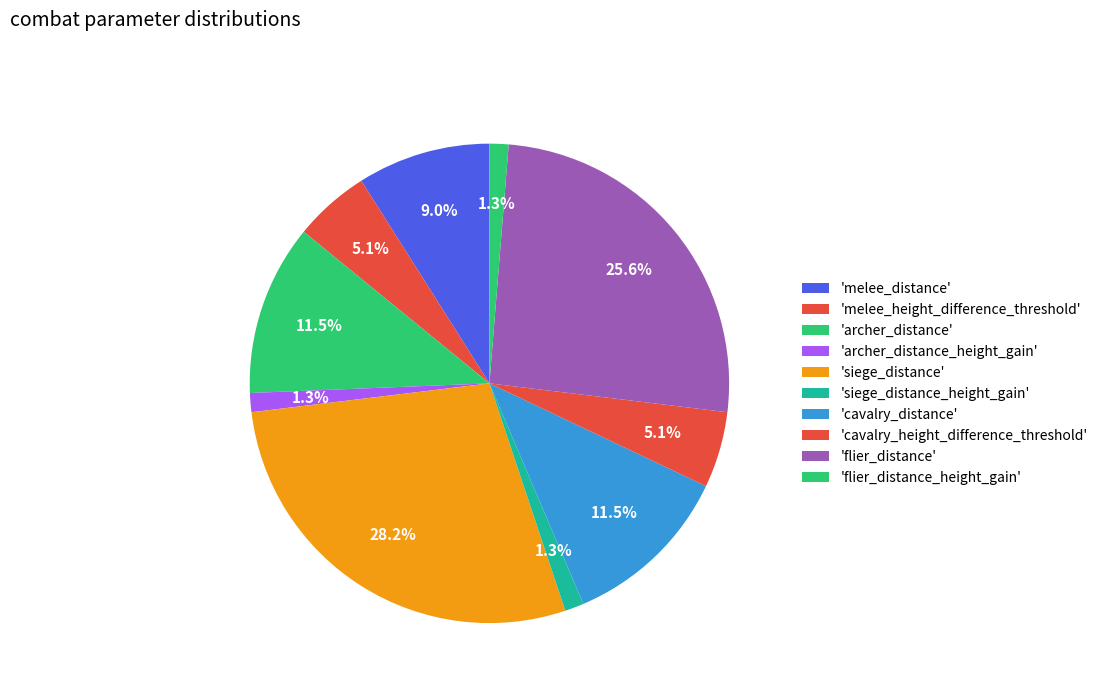

How many slices are in this pie chart?

10